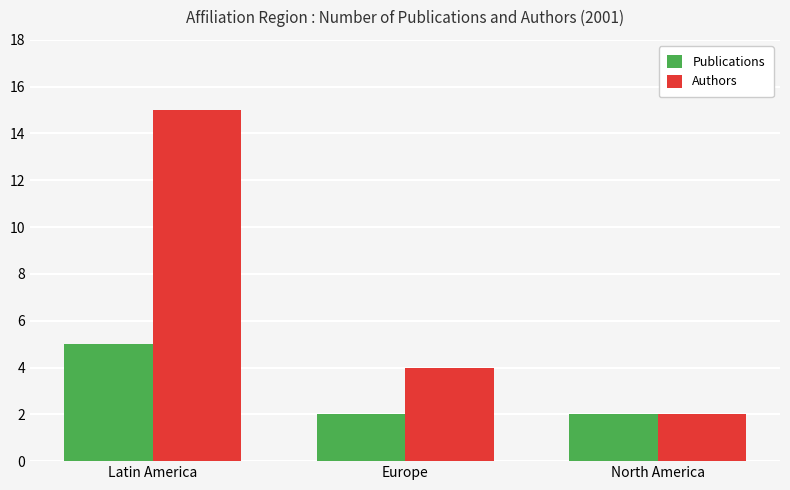

What is the smallest value displayed?

2